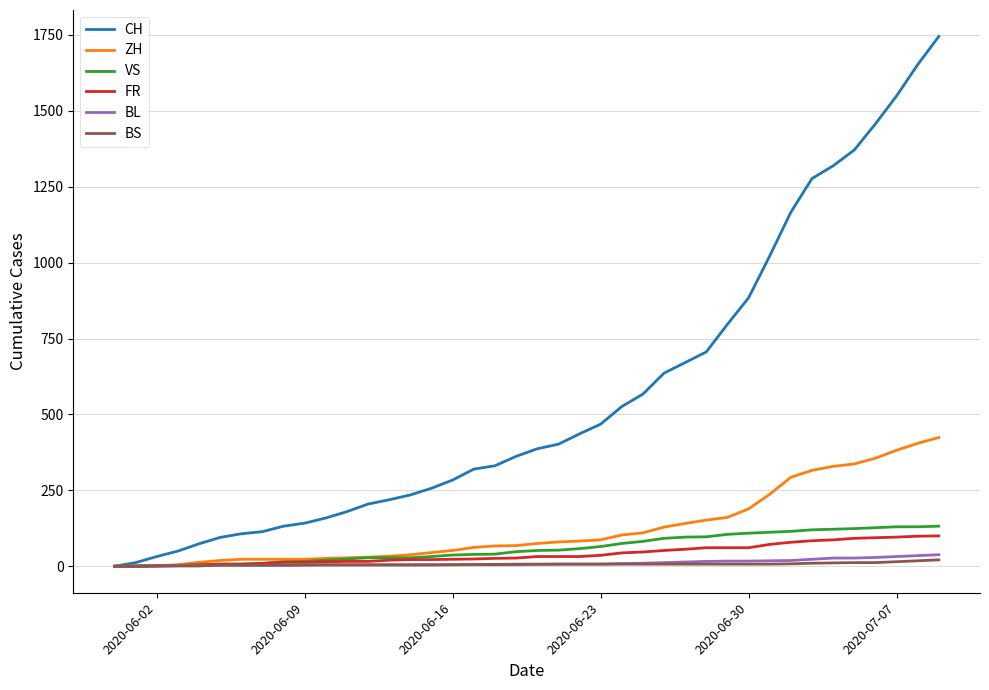

What is the greatest value displayed?

1745